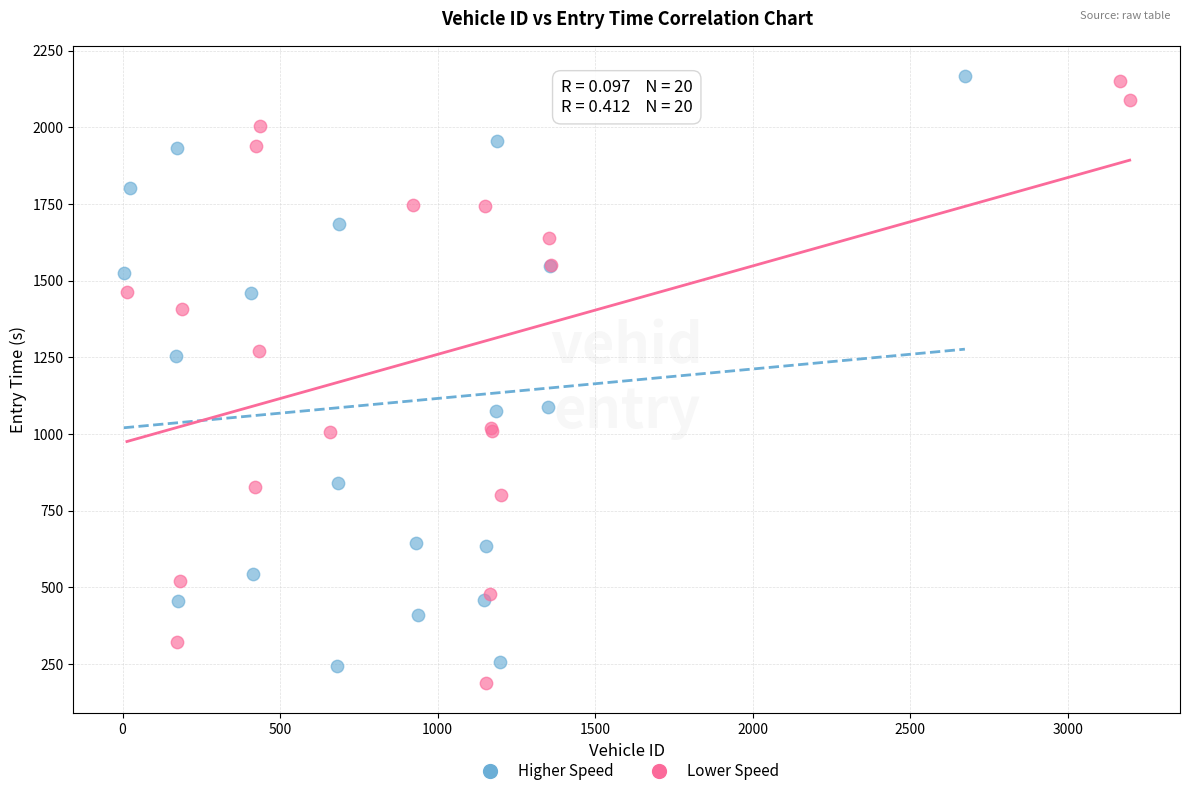

What are all the series names shown in the legend?

Higher Speed, Lower Speed